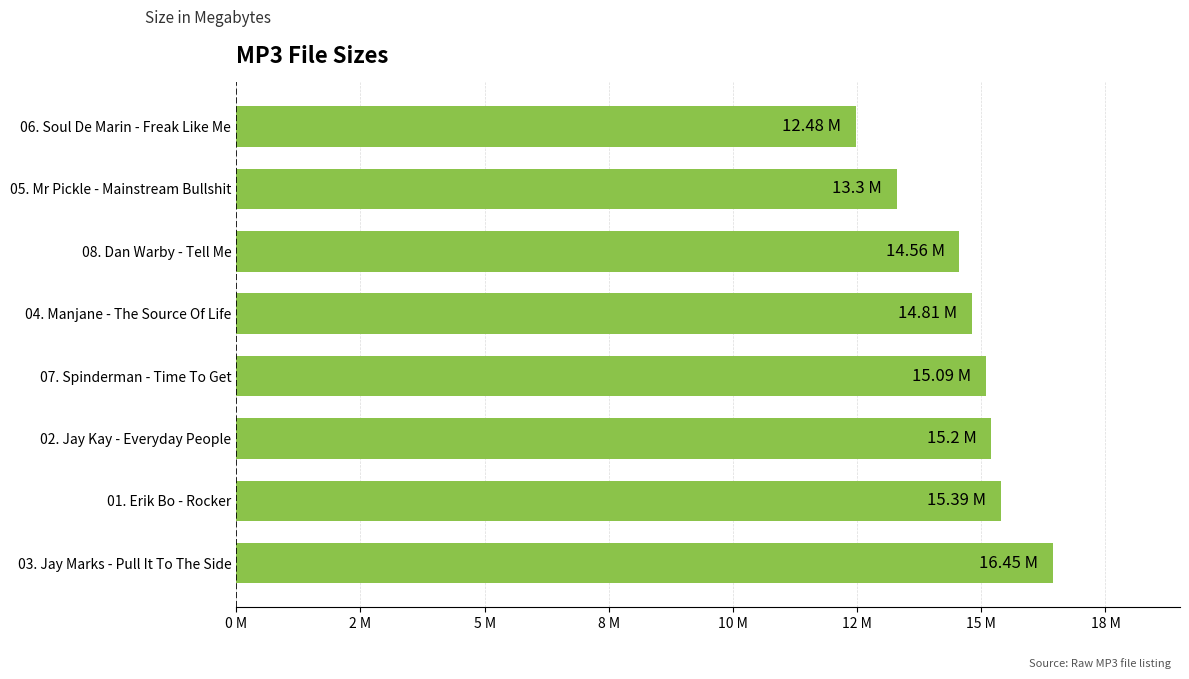

Count the number of data series in this chart.

1